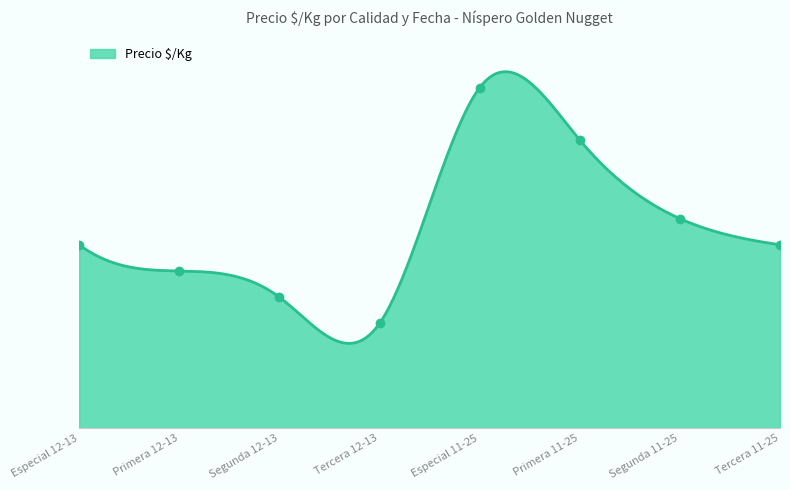

Reading right to left, extract all data points from this chart.

Tercera 11-25=1400	Segunda 11-25=1600	Primera 11-25=2200	Especial 11-25=2600	Tercera 12-13=800	Segunda 12-13=1000	Primera 12-13=1200	Especial 12-13=1400